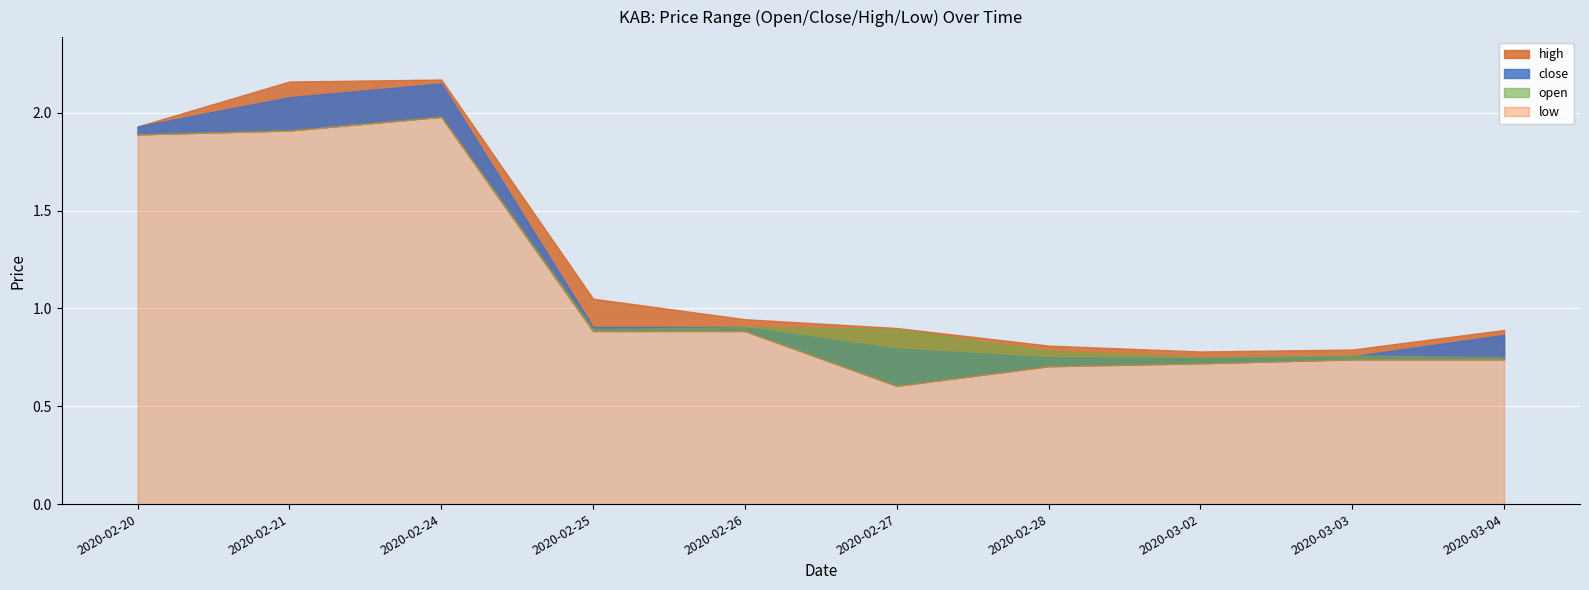

Between 2020-02-20 and 2020-02-28, which series saw the biggest shift?

low